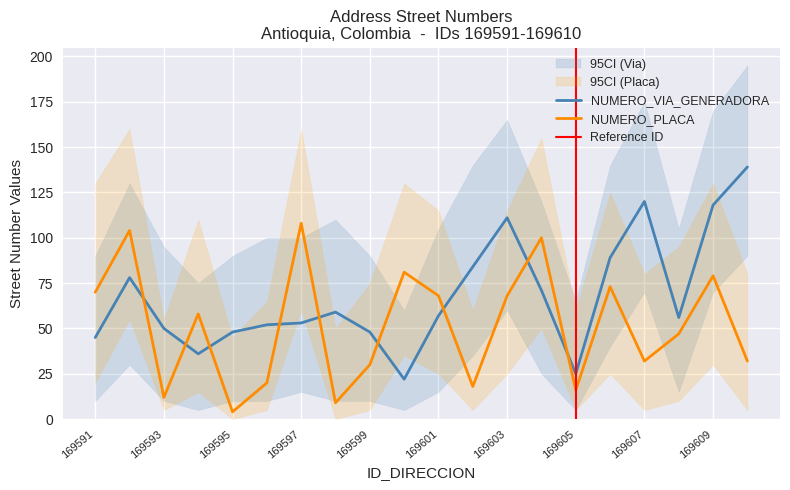

What is the difference between the maximum and second lowest values in the NUMERO_PLACA_DIRECCION series?

99